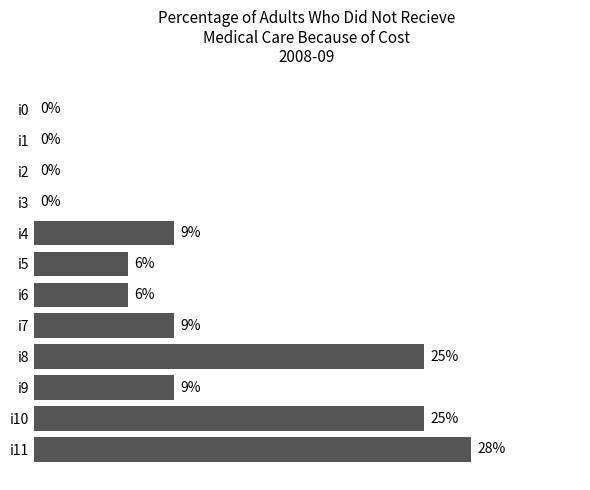

Which category has the highest value across all series?

i11